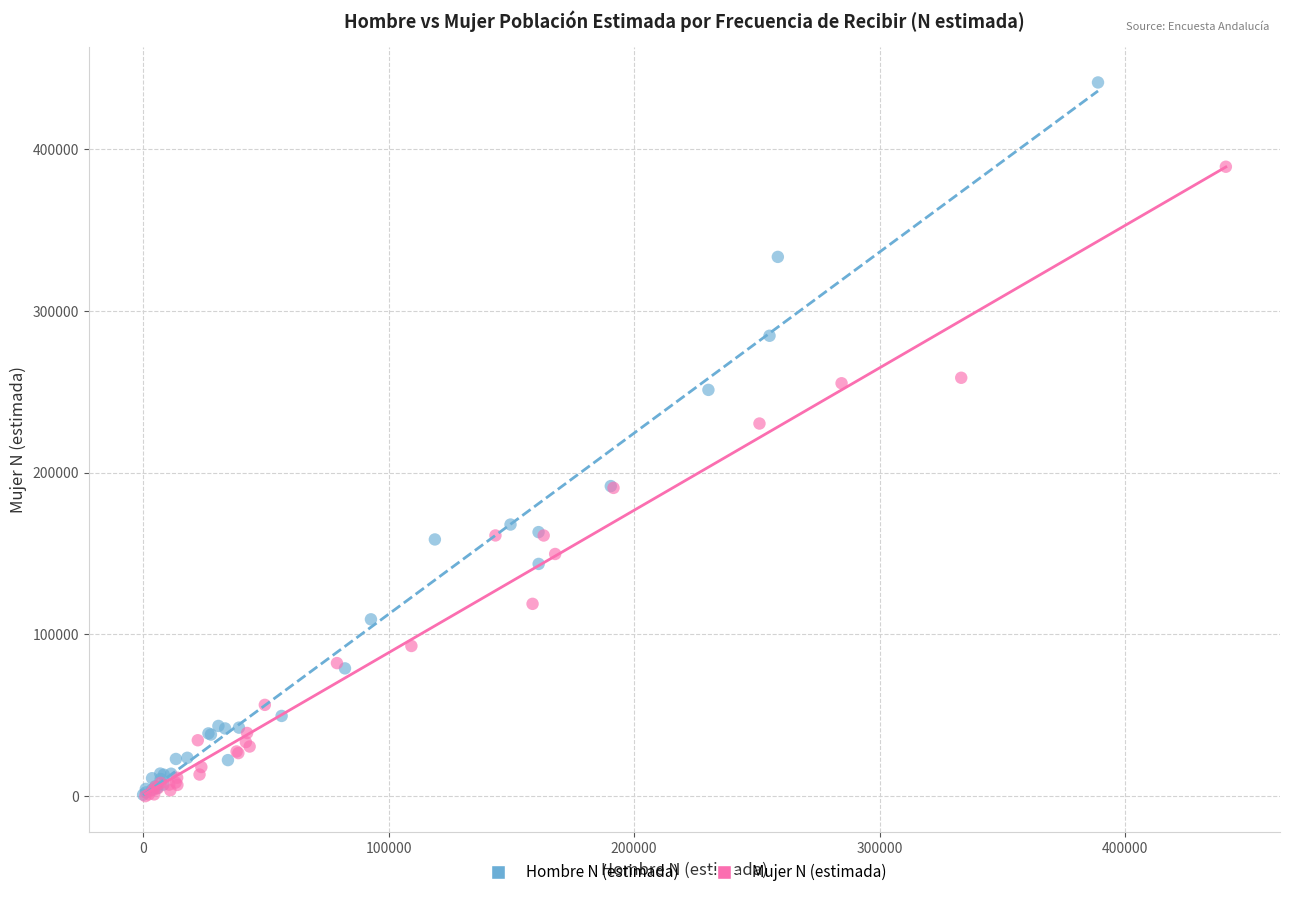

What are all the series names shown in the legend?

Hombre N (estimada), Mujer N (estimada)